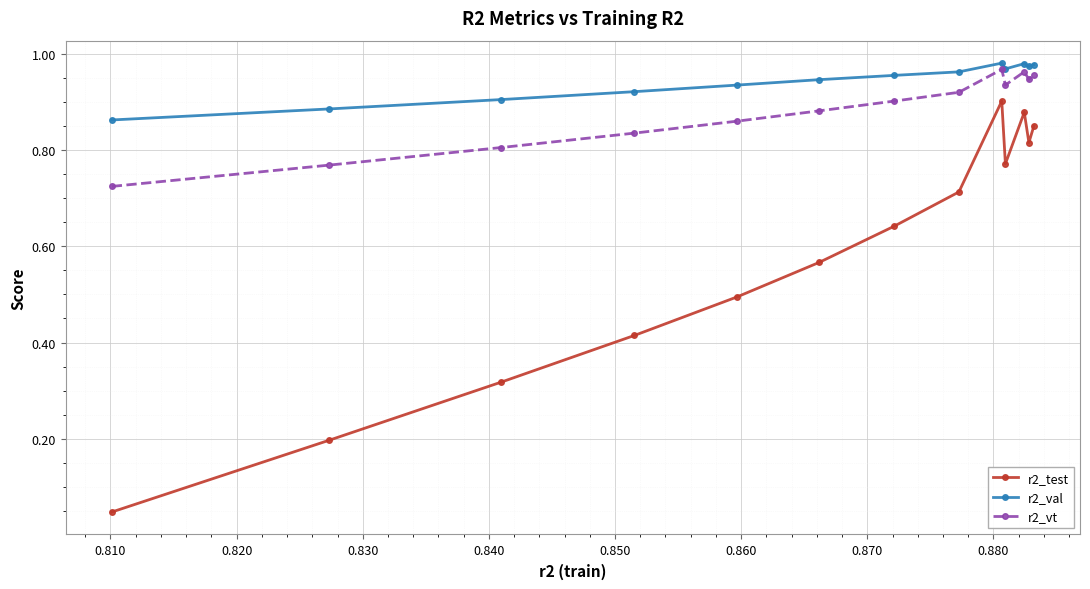

At how many categories does at least one series exceed 0?

13